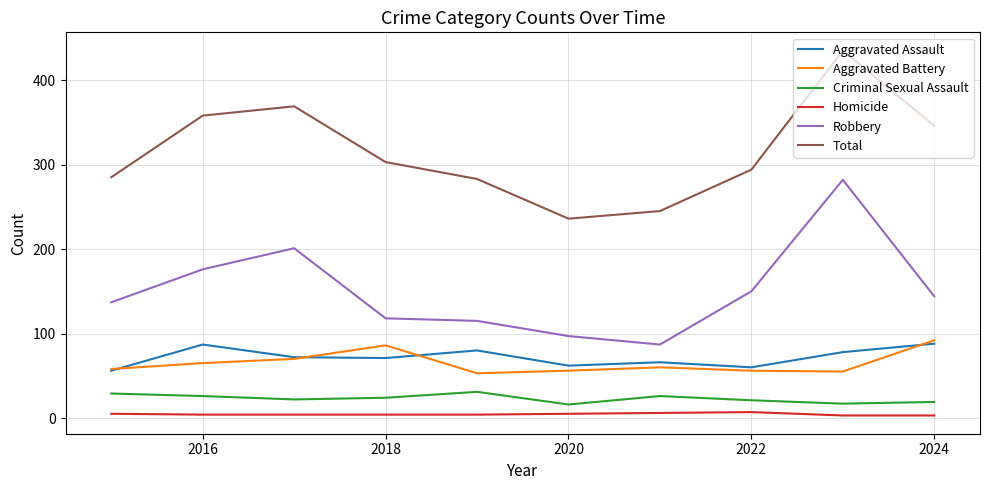

True or false: Aggravated Battery and Total intersect in this chart.

False